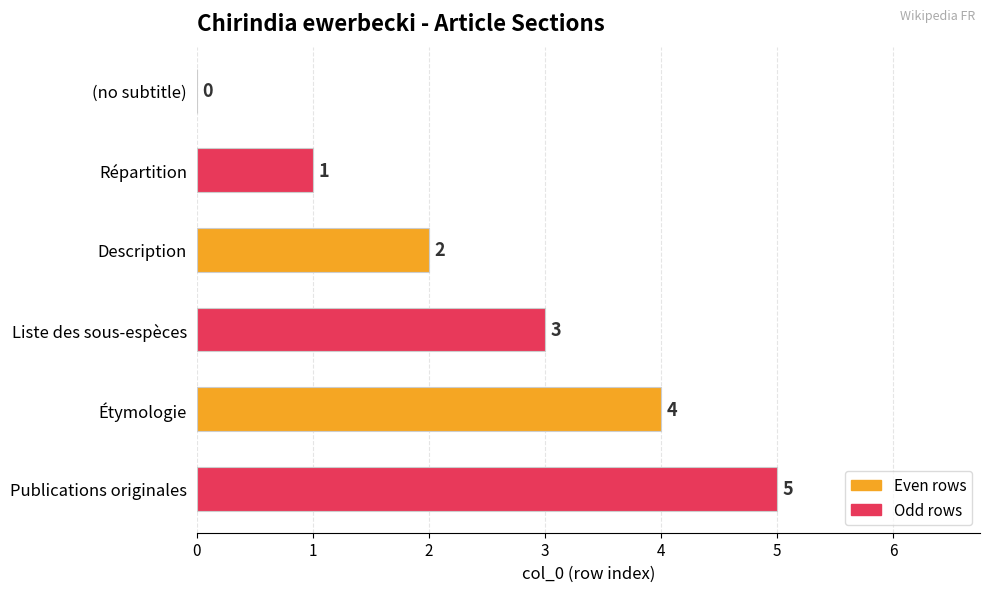

Where is the data nearest to the value 2?

Description